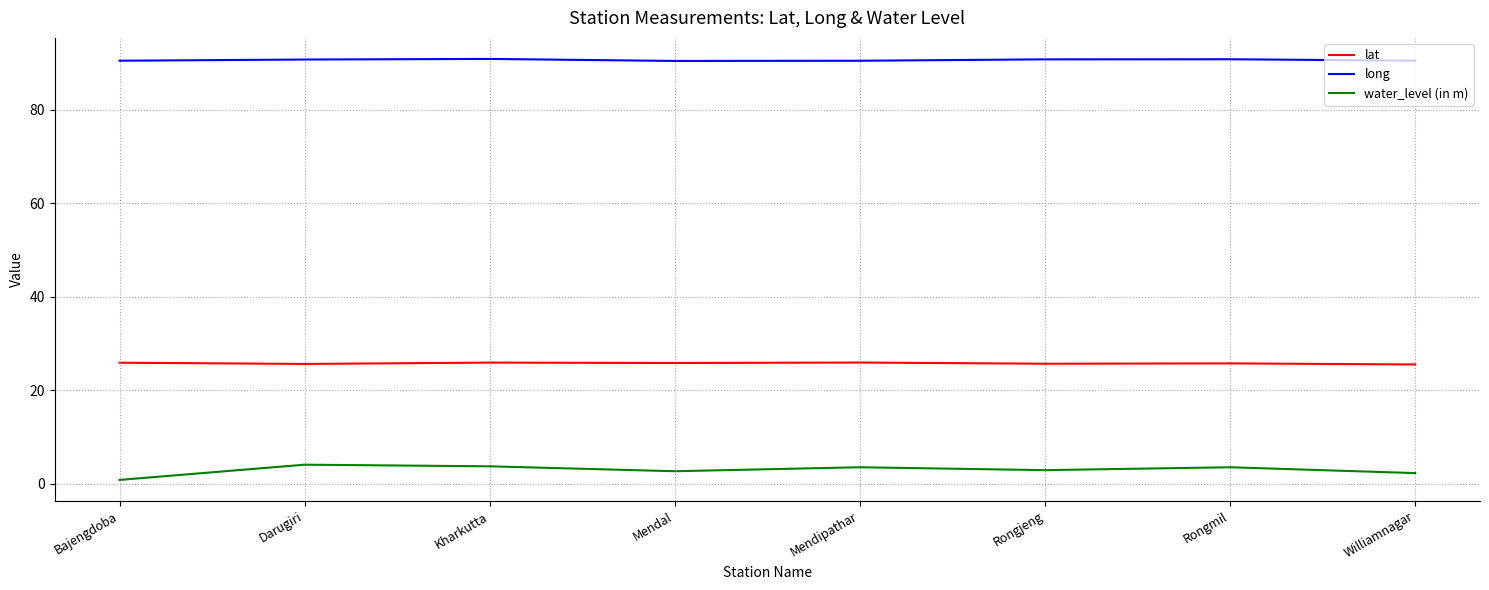

True or false: water_level (in m) and lat cross at least once.

False